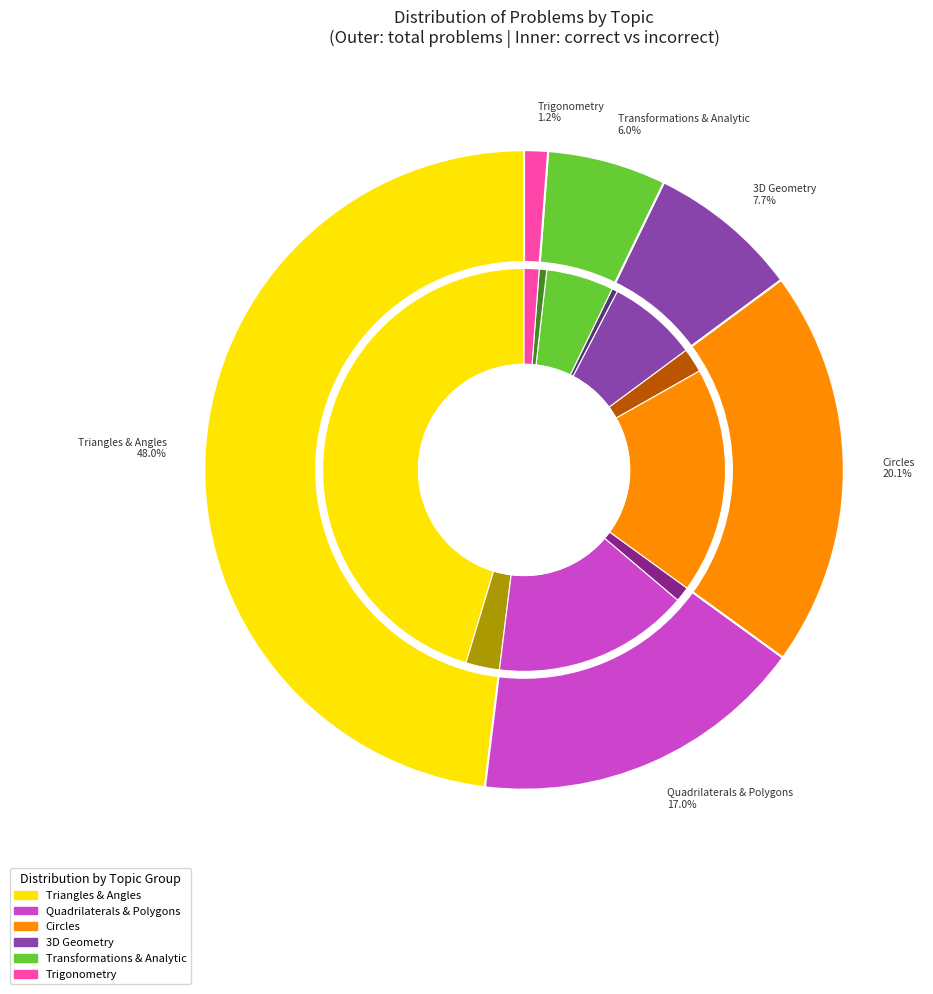

Combined, do Analytic Geometry Level 2 and Unit Circle Trigonometry account for over 50%?

No